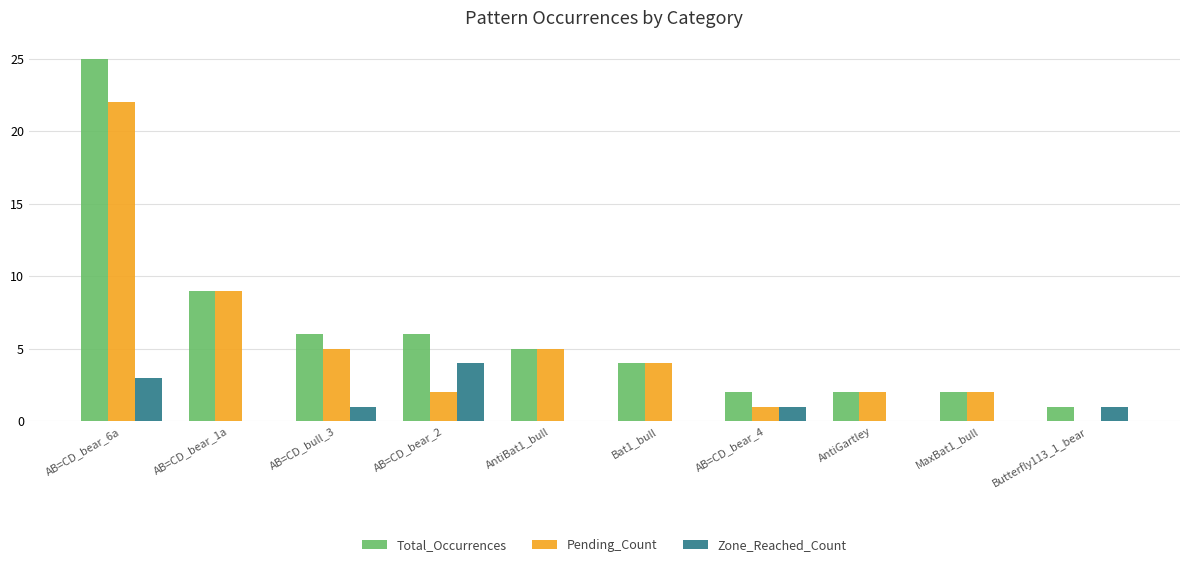

Is it true that Zone_Reached_Count equals -2 at AntiGartley?

False